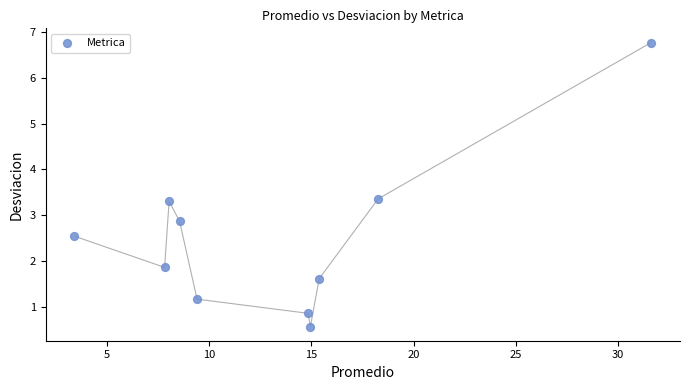

What is the range of Y values (max minus min)?

6.2